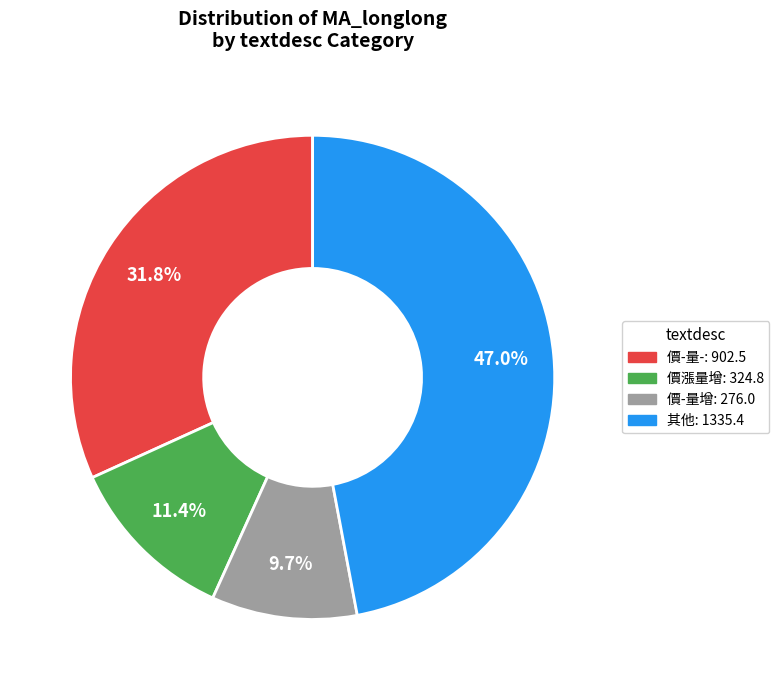

Does any single category account for the majority?

No